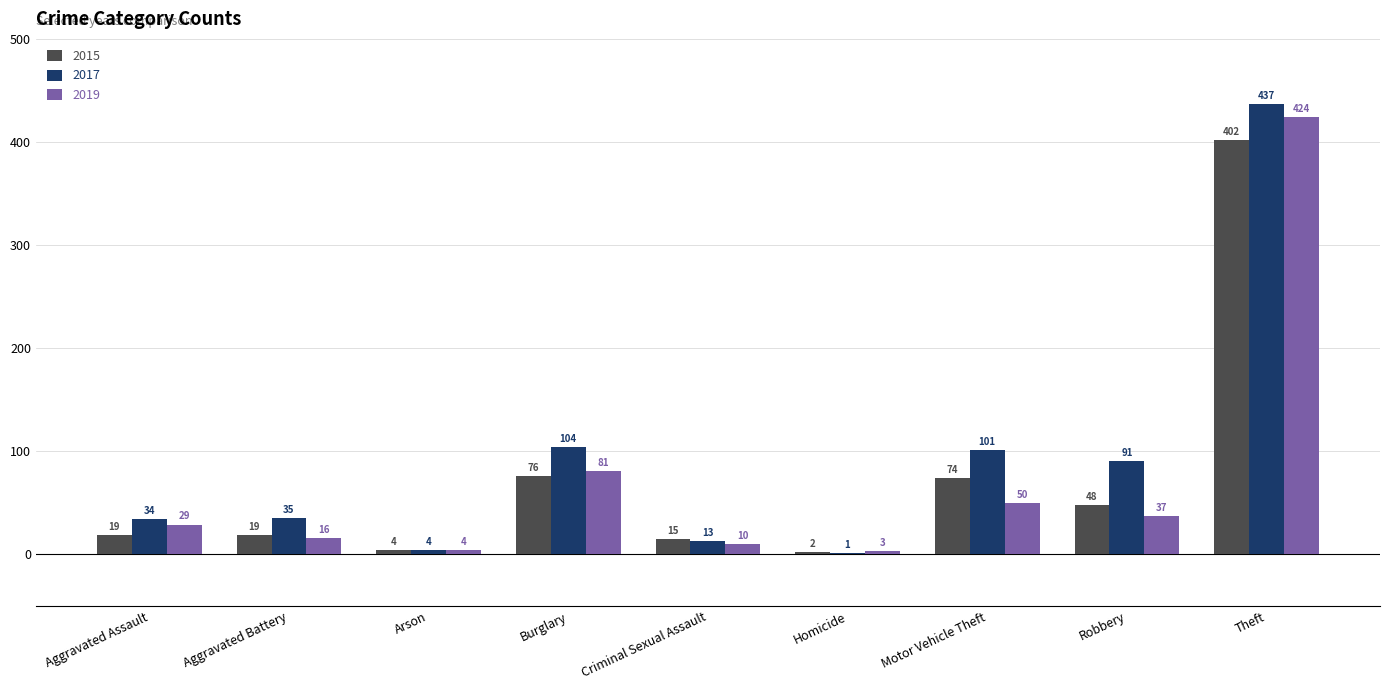

Count the number of data series in this chart.

3